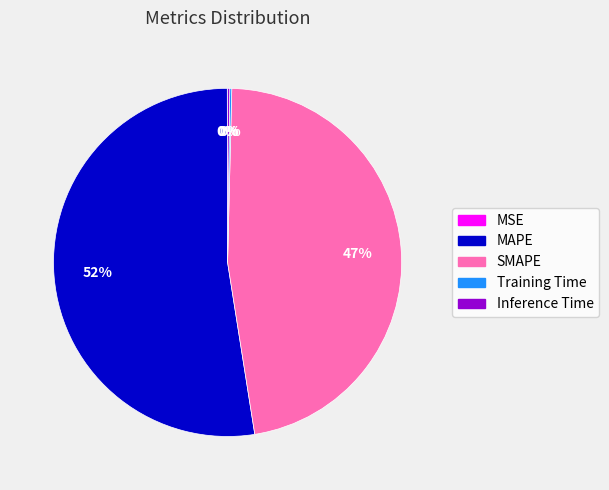

To the nearest percent, what is the average slice percentage?

20%